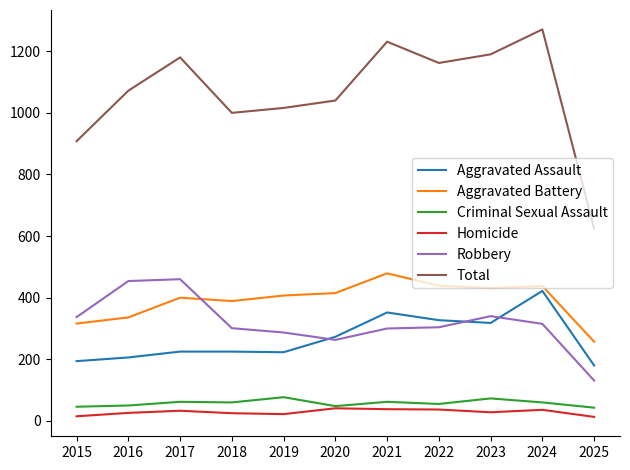

What is the difference between the Aggravated Battery values at 2019 and 2015?

91